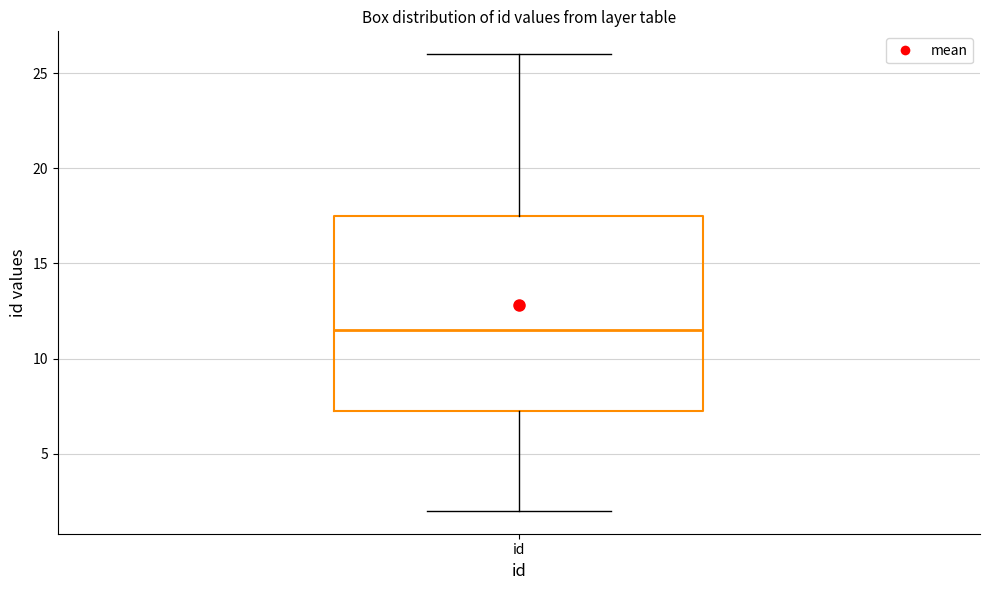

Transcribe this box plot: give where the median line is, the range the box spans, and where the two whiskers end, as read against the y-axis. The values are not printed on the chart, so give them approximately, as read against the axis.

median 11.5, box 7.5 to 17.5, whiskers 2.0 to 26.0